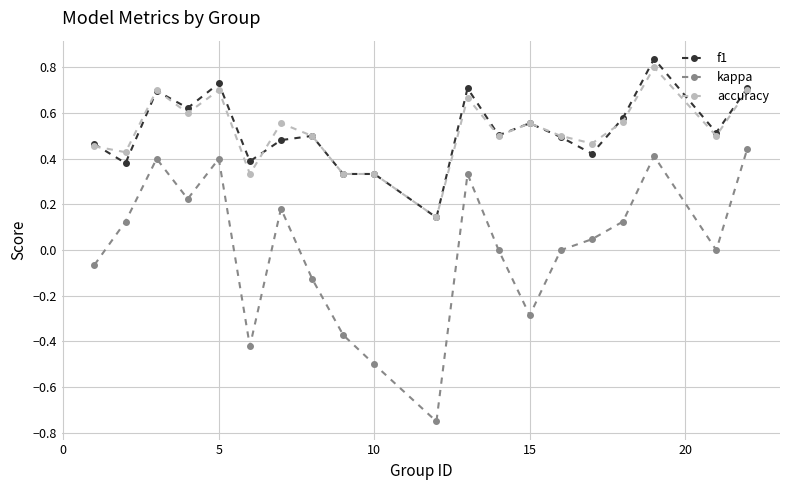

How many categories are shown in the chart?

20